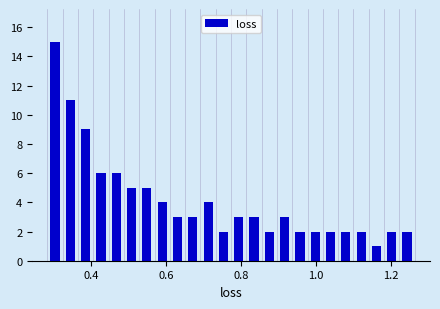

Read against the x-axis, roughly where is the centre of the tallest bar?

0.30